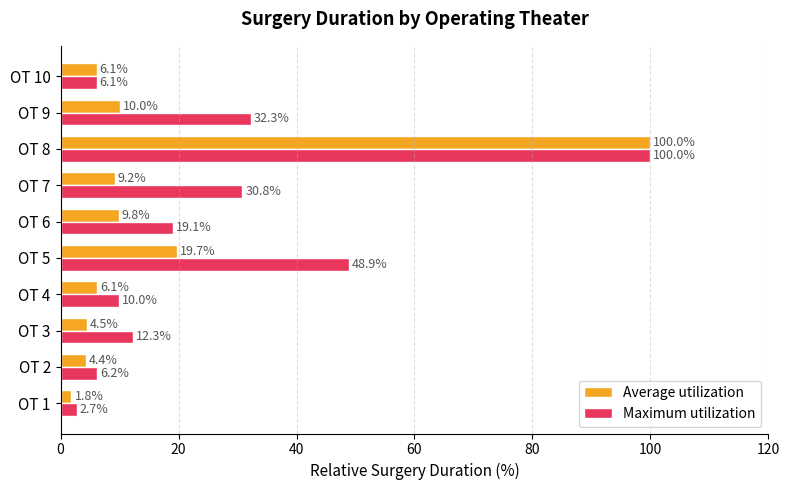

What is the difference between the second highest and second lowest values in the Maximum utilization series?

42.8